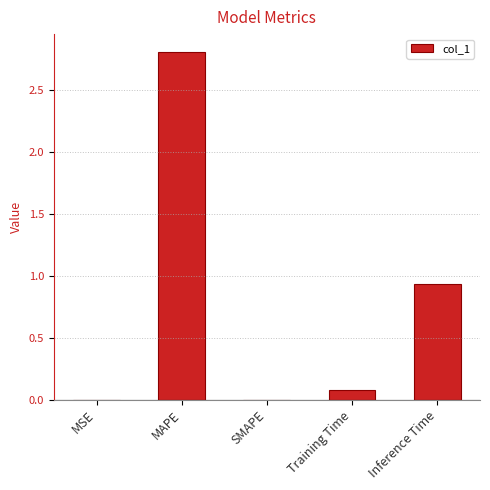

What is the sum of the values at MAPE and MSE?

2.8